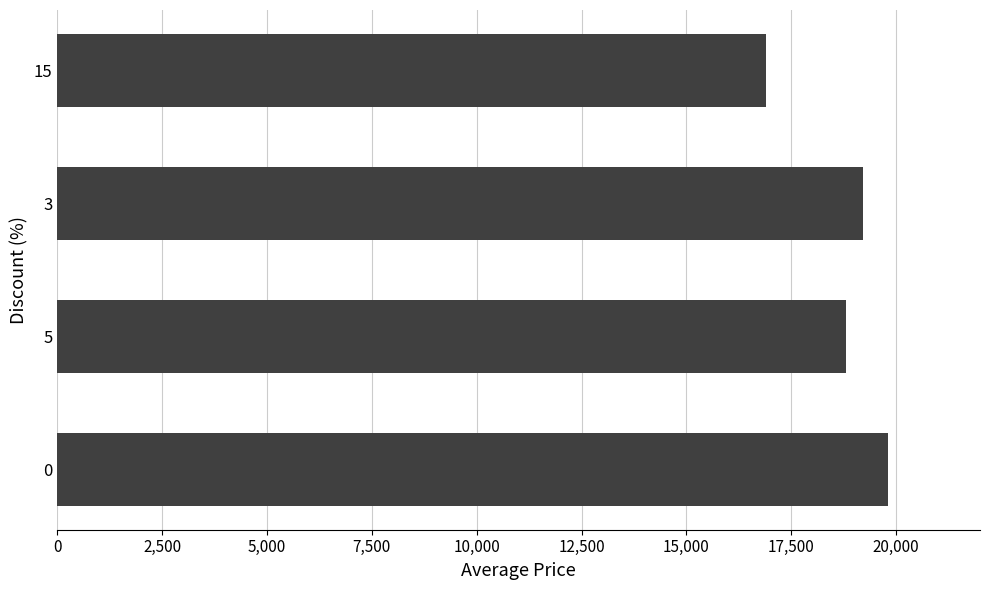

The value at 3 is 6370. True or false?

False